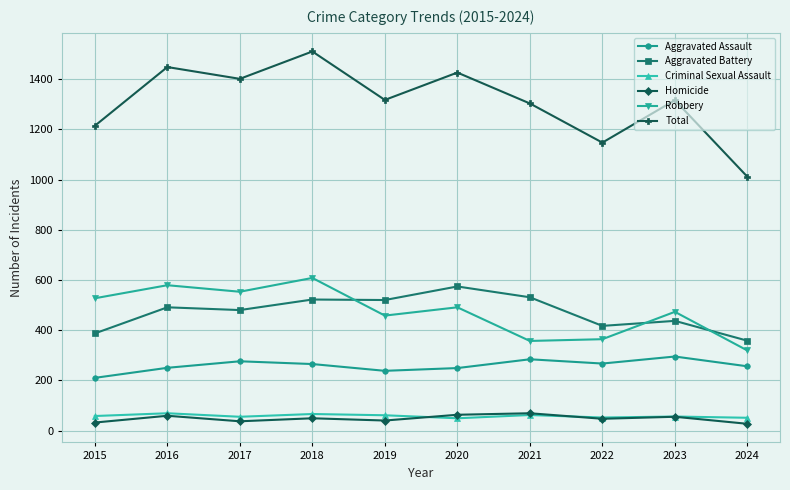

What is the difference between the second highest and second lowest values in the Total series?

301